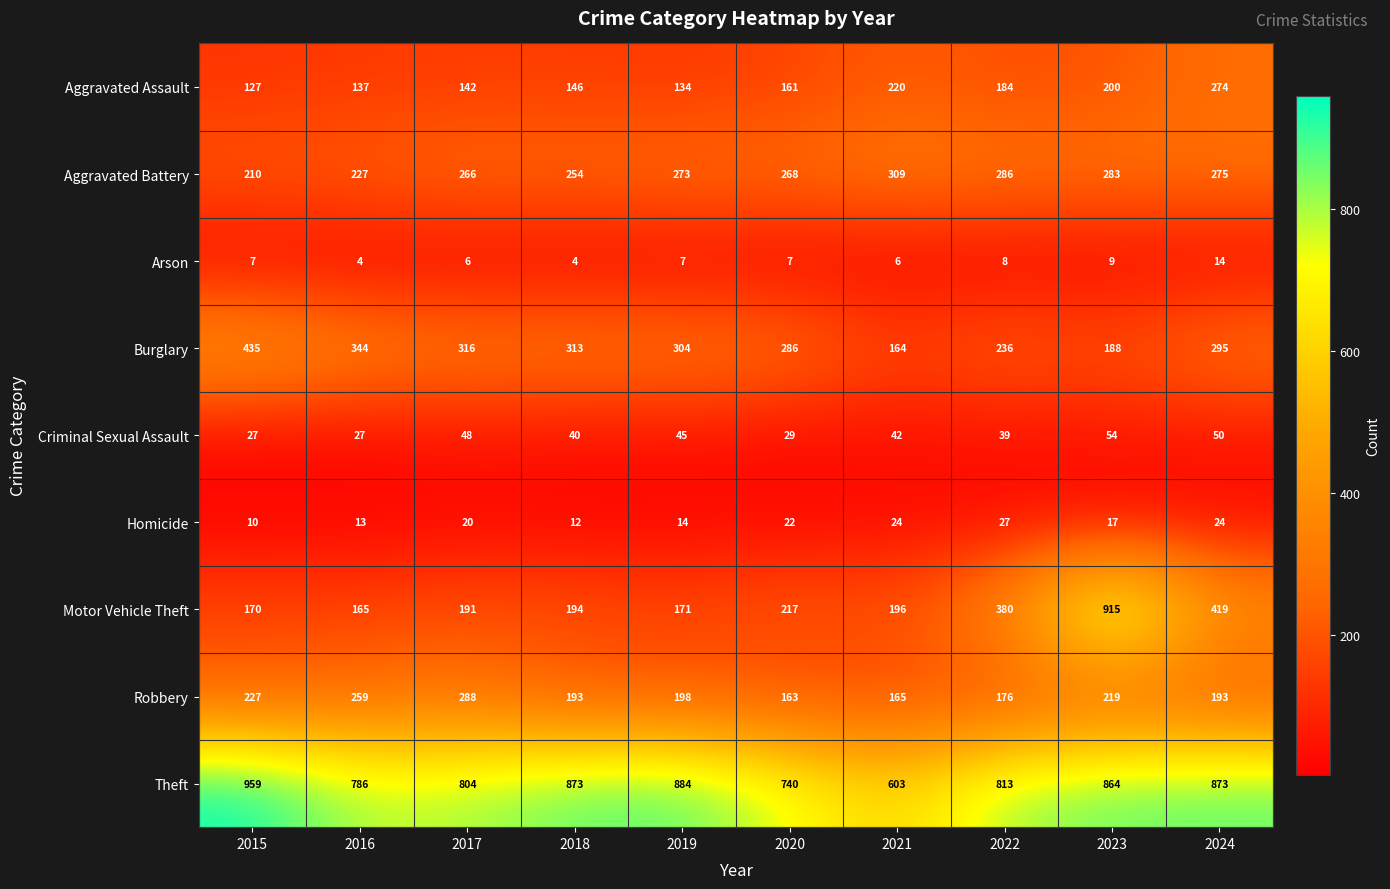

How many series are shown in this chart?

9